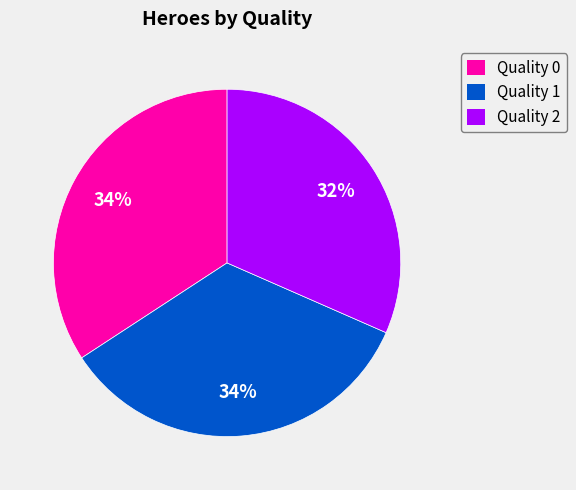

To the nearest percent, what is the average slice percentage?

33%